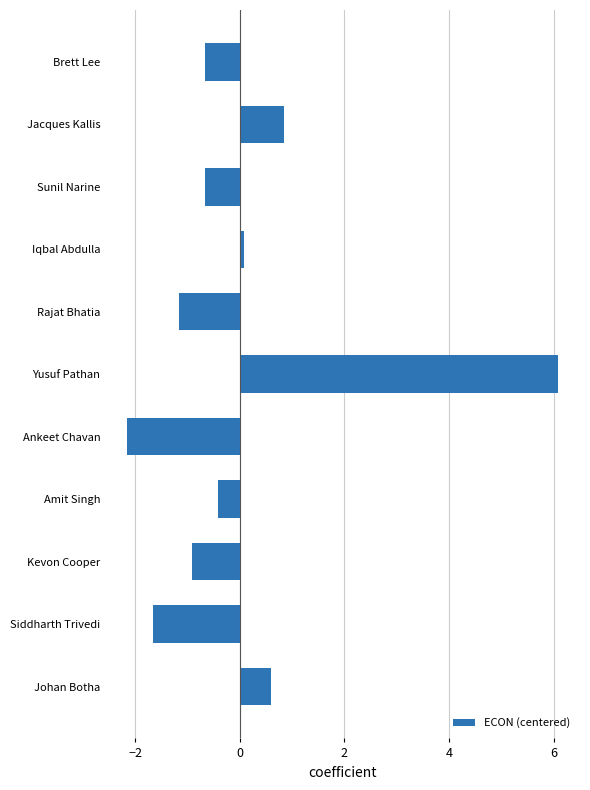

Between Ankeet Chavan and Siddharth Trivedi, which is larger?

Siddharth Trivedi